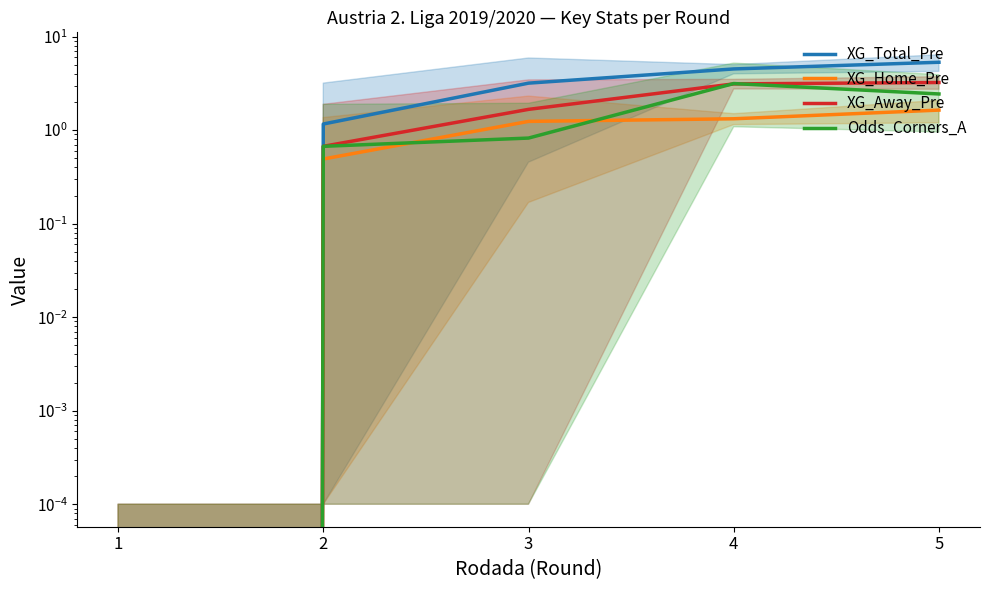

What is the value of the XG_Away_Pre point at the 4th from the left?

3.1